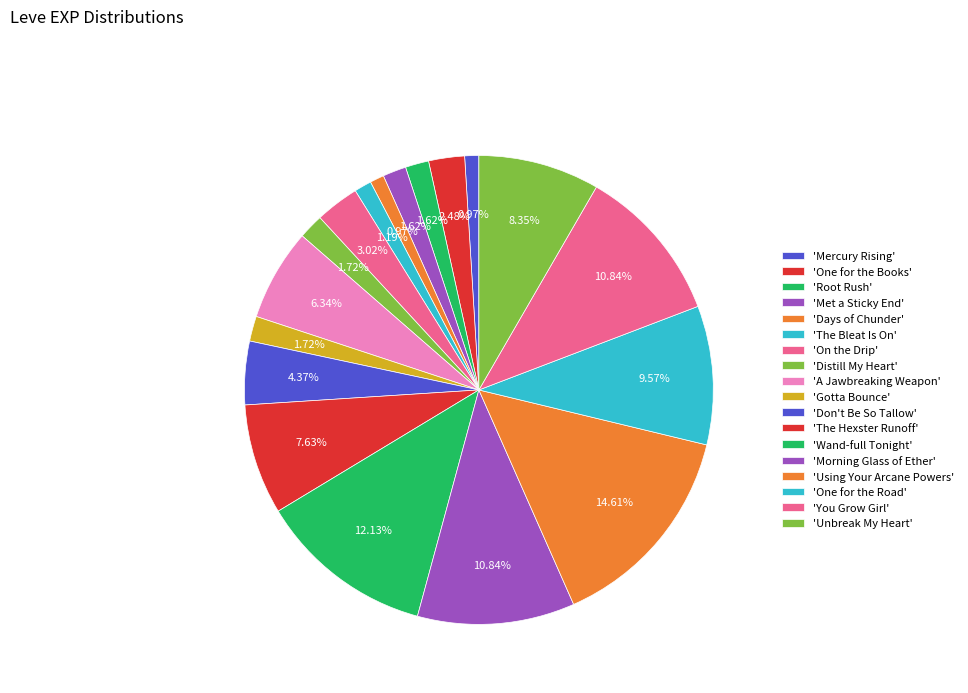

Rank the categories by value from lowest to highest.

Mercury Rising, Days of Chunder, The Bleat Is On, Root Rush, Met a Sticky End, Distill My Heart, Gotta Bounce, One for the Books, On the Drip, Don't Be So Tallow, A Jawbreaking Weapon, The Hexster Runoff, Unbreak My Heart, One for the Road, Morning Glass of Ether, You Grow Girl, Wand-full Tonight, Using Your Arcane Powers